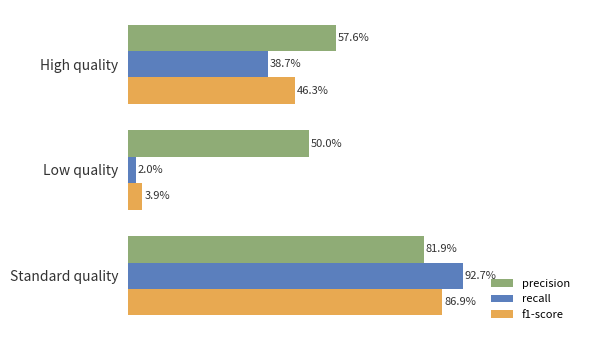

Rank the series by their maximum value, from highest to lowest.

recall, f1-score, precision